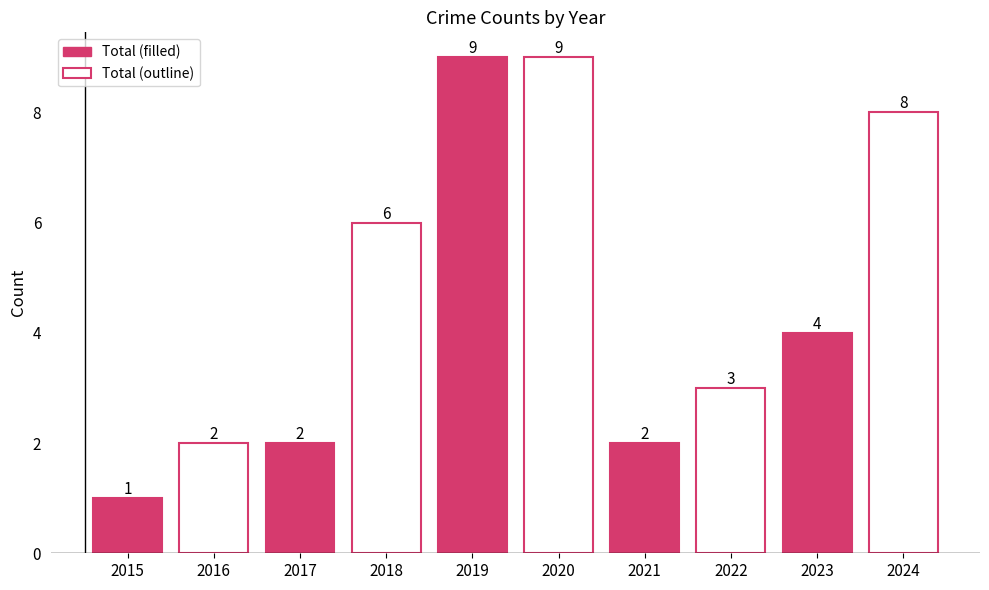

List the labels in order of value, largest first.

2019, 2020, 2024, 2018, 2023, 2022, 2016, 2017, 2021, 2015